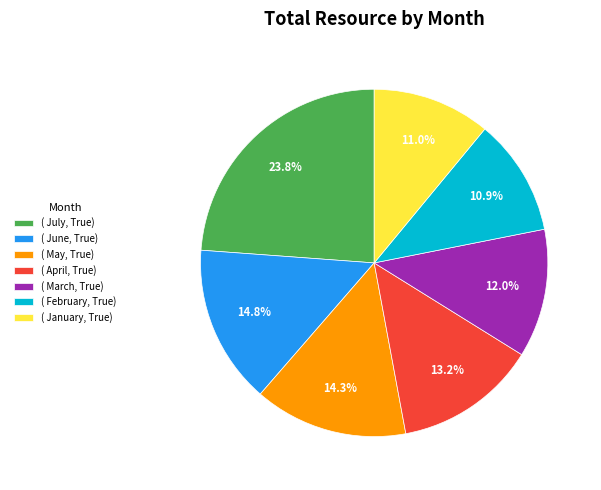

Is there any slice that represents more than half of the pie?

No